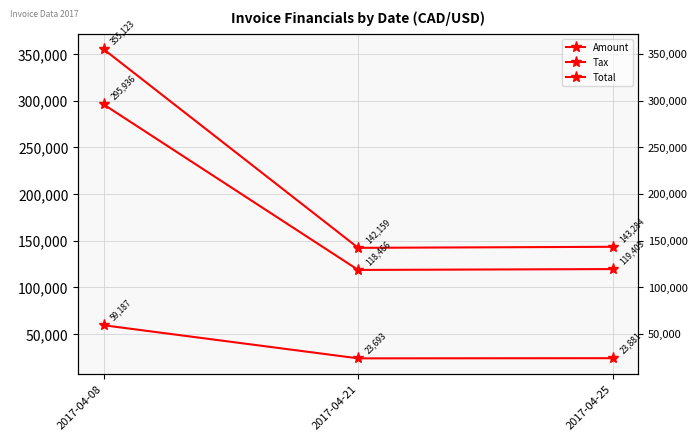

Reading right to left, transcribe all the data shown in this chart.

Amount: 119403.0	118466.0	295936.0
Tax: 23880.6	23693.2	59187.2
Total: 143284.0	142159.0	355123.0